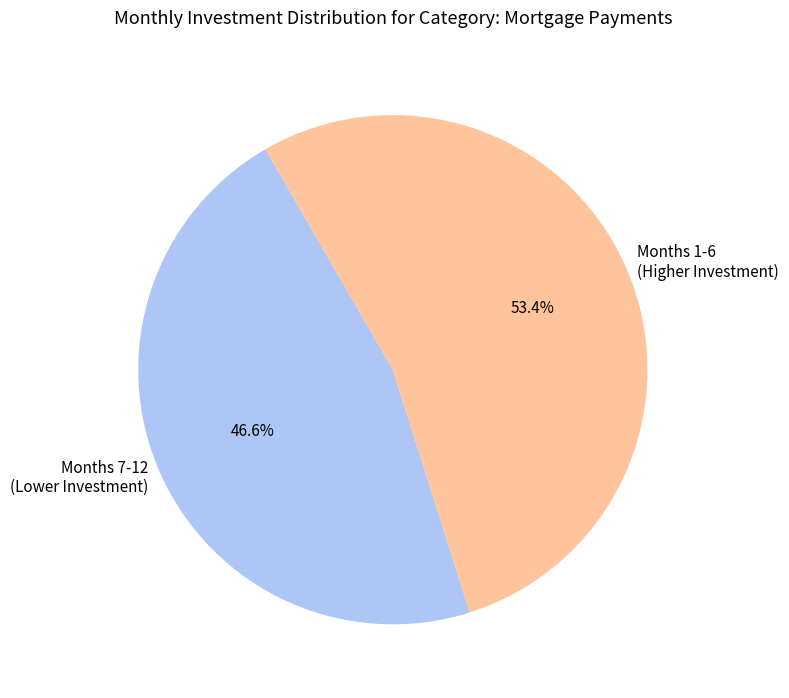

Which category has the biggest portion of the pie?

Months 1-6 (Higher Investment)